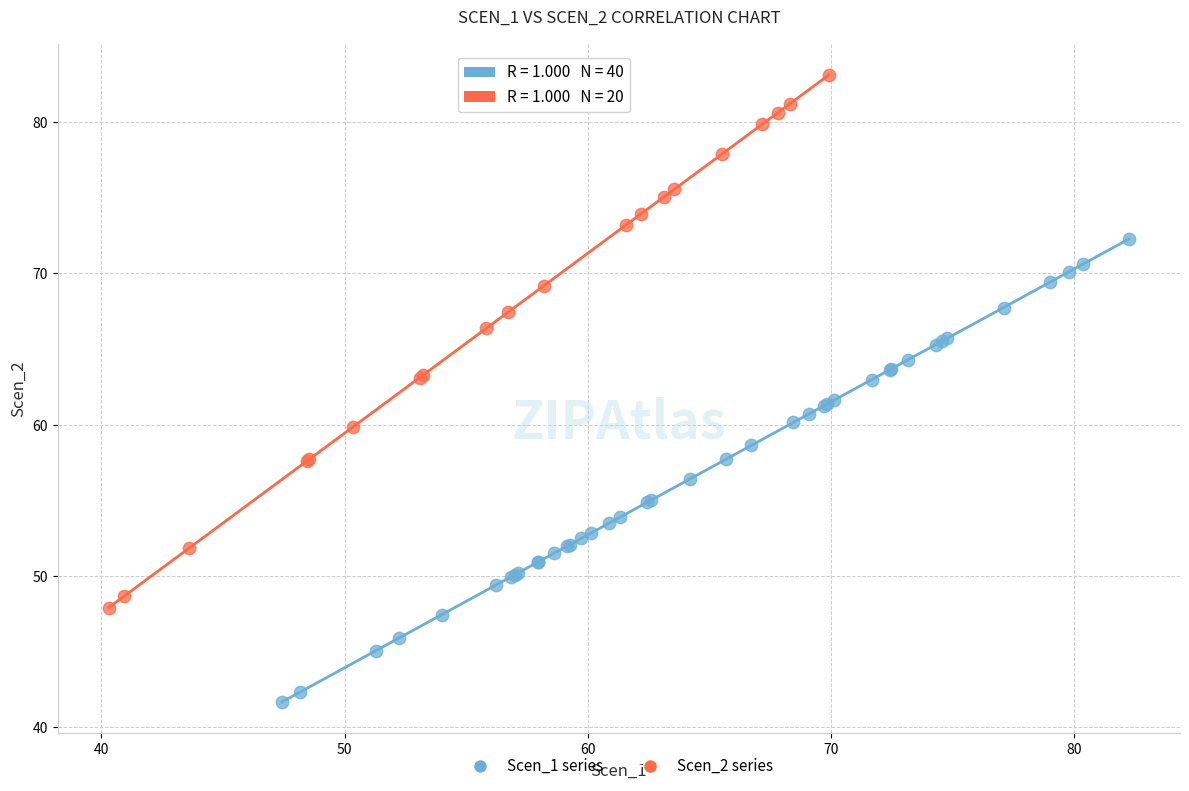

Which series has the largest Y range (max minus min)?

Scen_2 series